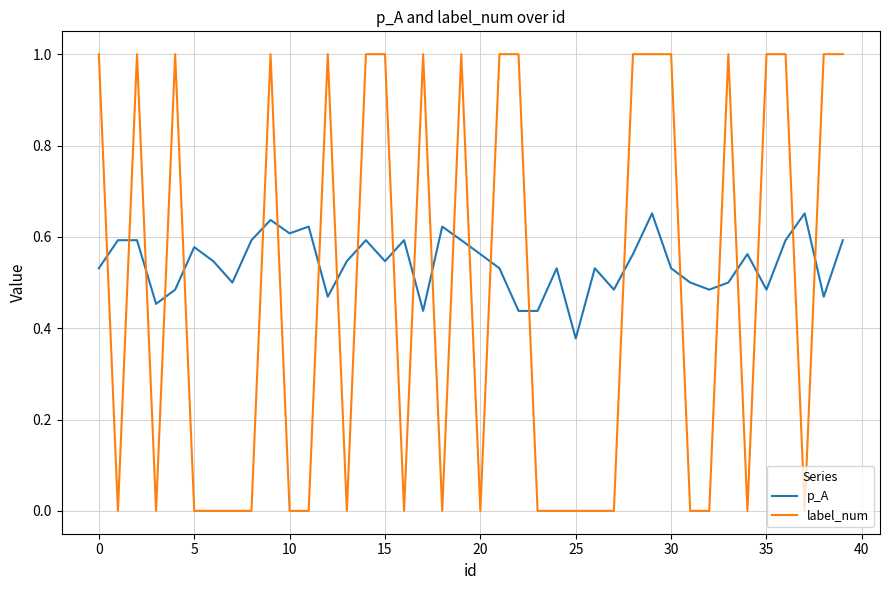

What is the difference between the maximum and minimum values in the label_num series?

1.0